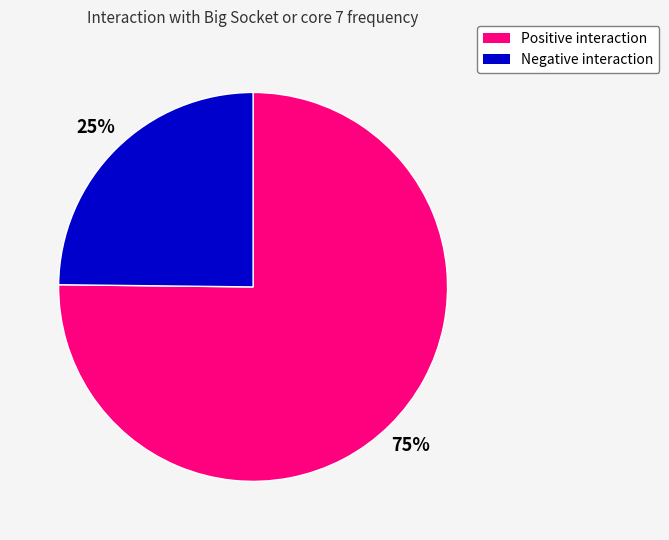

Count the number of slices in the pie.

2